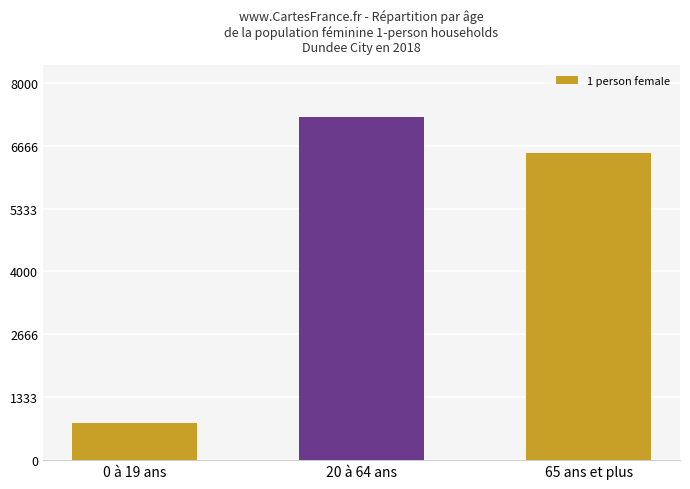

What is the greatest value displayed?

7286